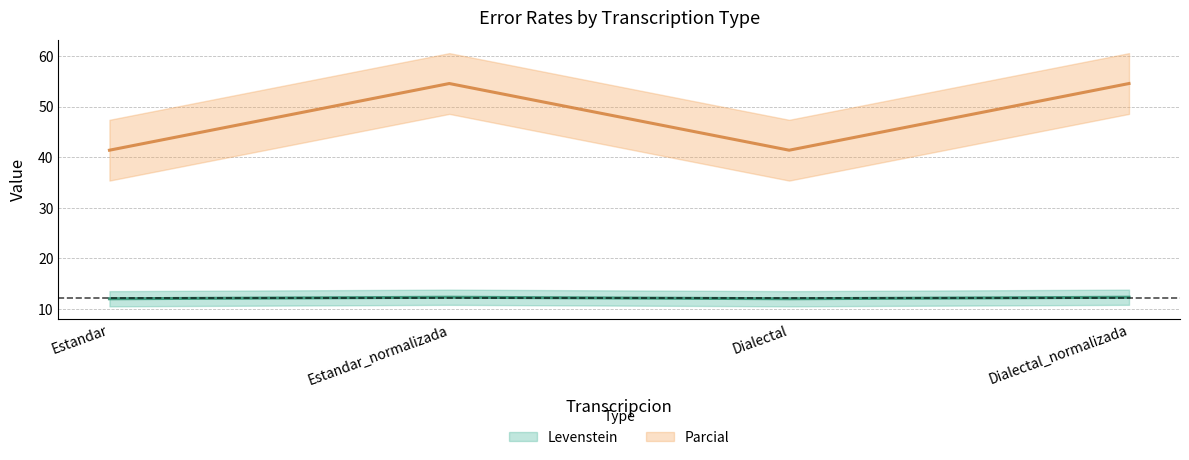

True or false: Parcial has a value of 16.8 at Estandar.

False